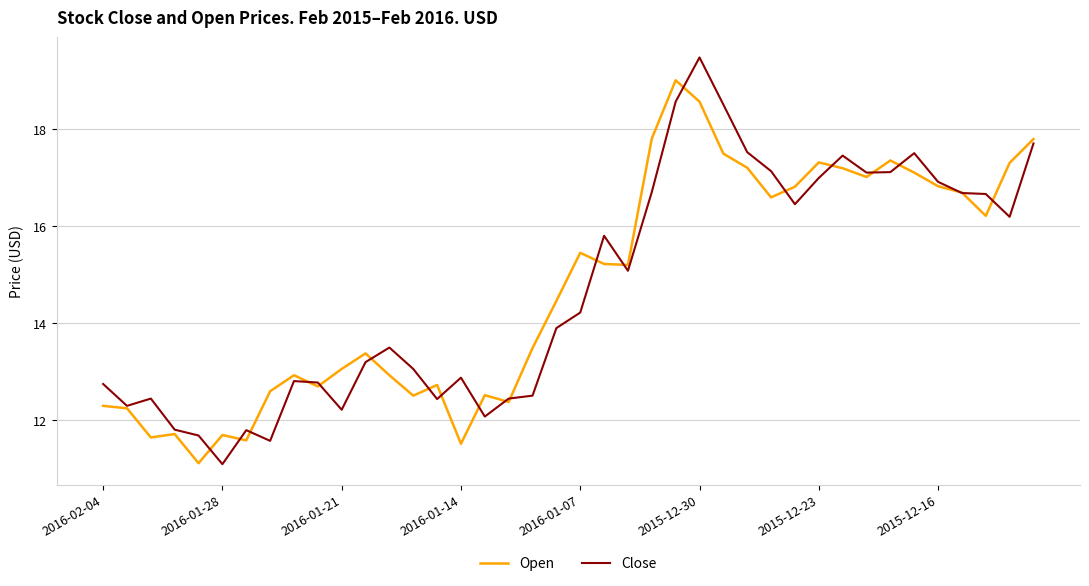

What is the maximum value for Open?

19.0